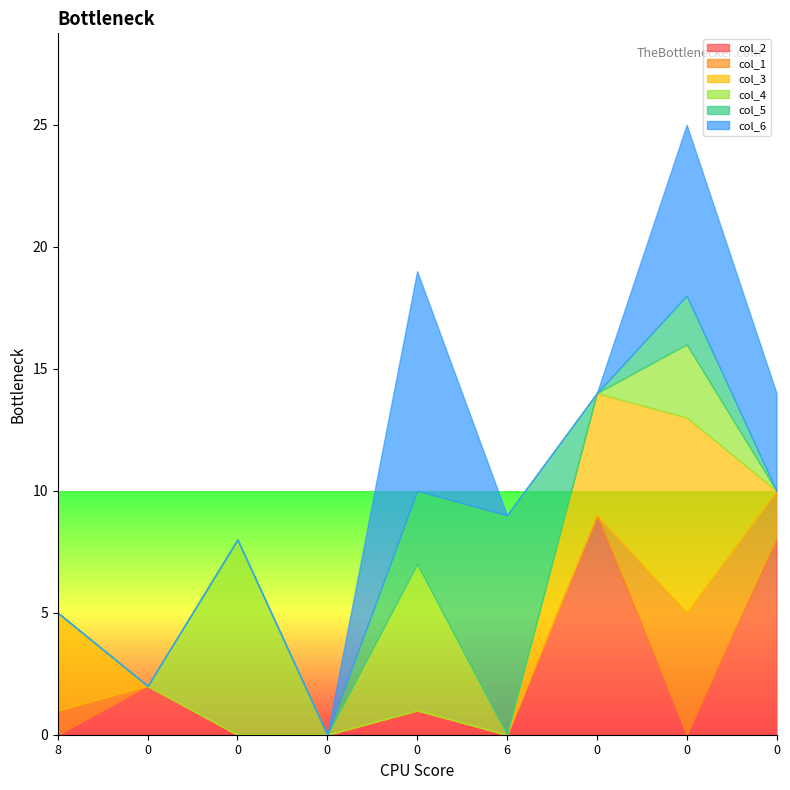

How many positive values does the col_1 series have?

3